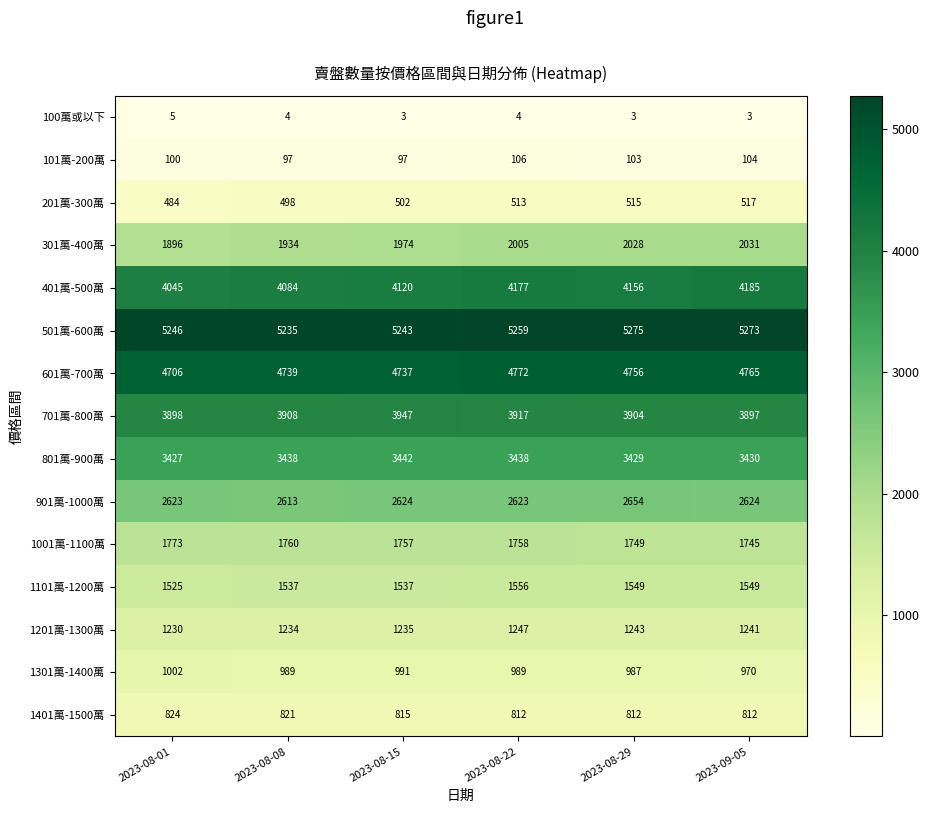

What is the maximum value for 501萬-600萬?

5275